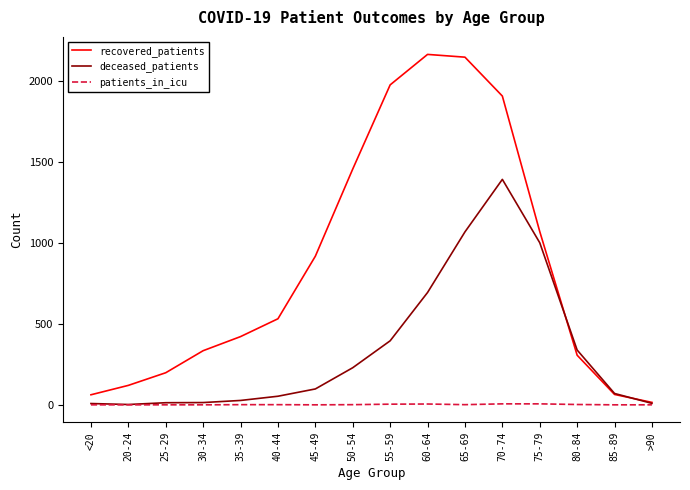

Where do deceased_patients and recovered_patients first cross each other?

75-79 and 80-84